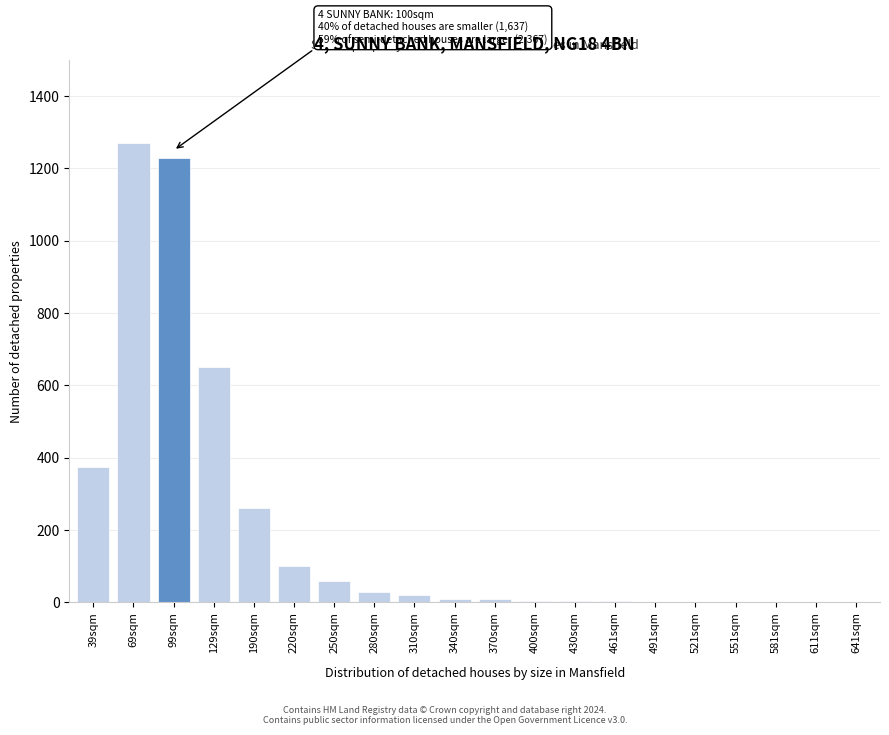

What is the maximum value shown in the chart?

1270